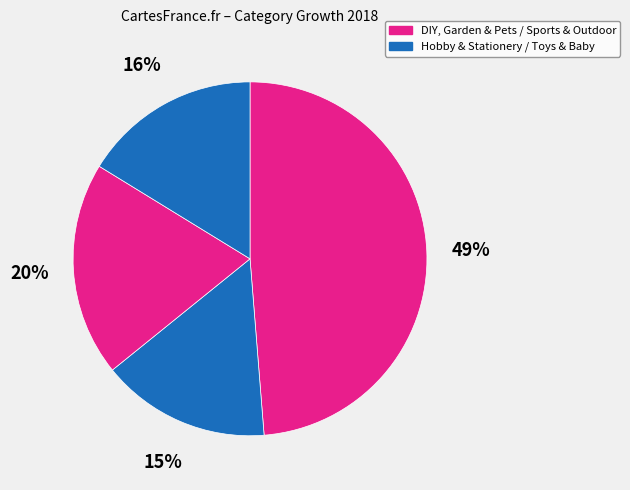

How many segments does this pie chart have?

4